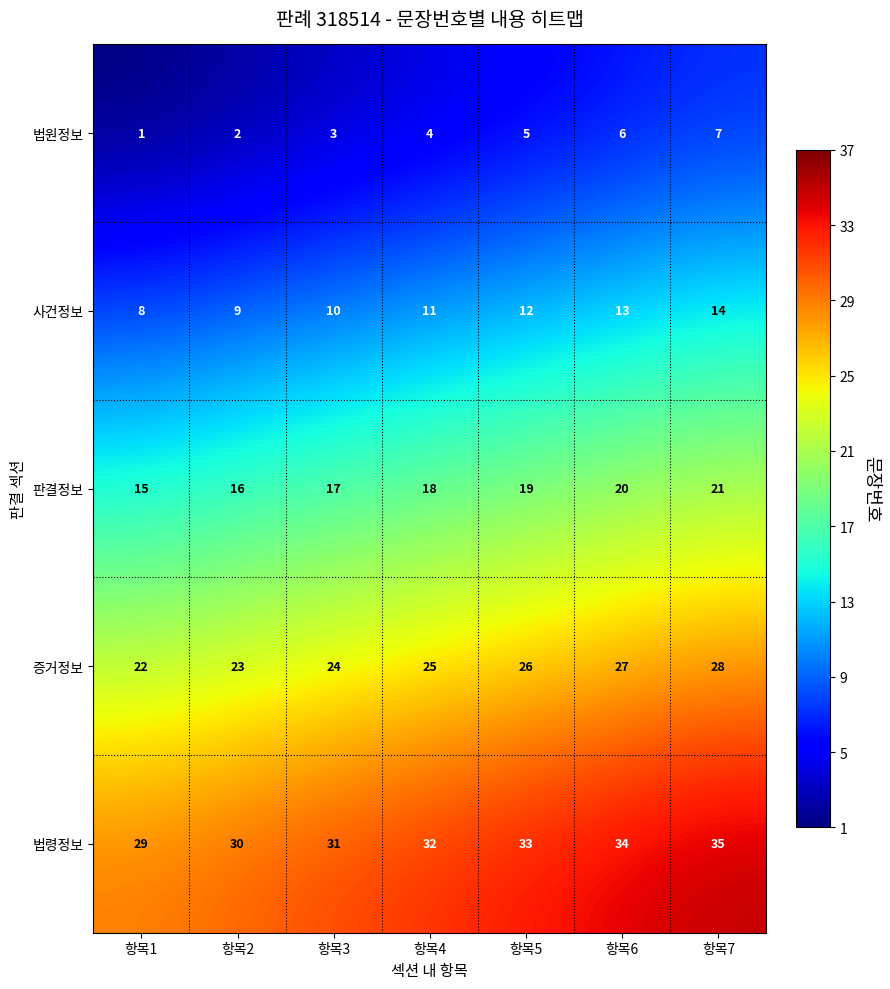

What is the spread (max minus min) of values at 항목5?

28